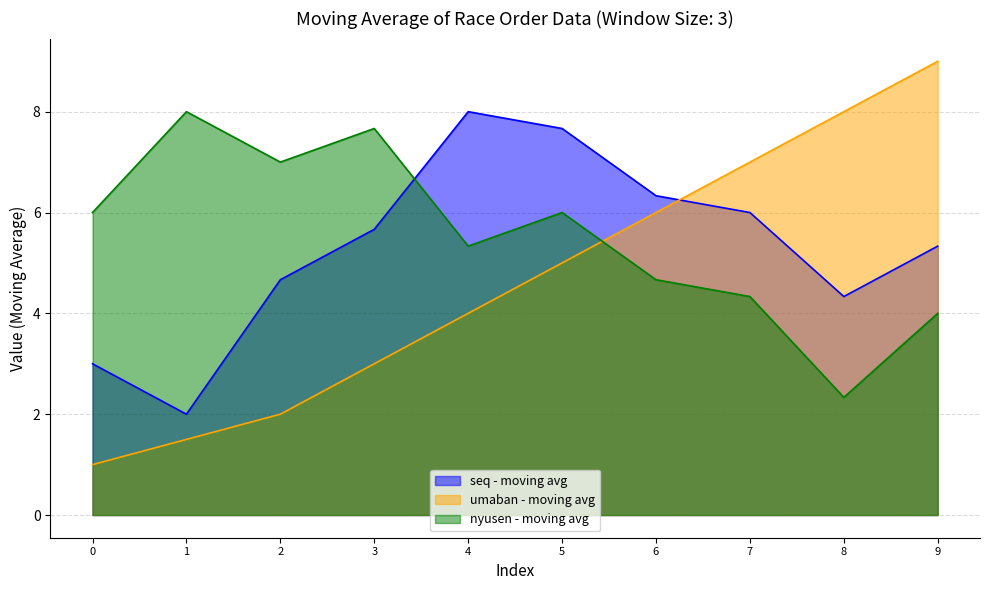

Which label corresponds to the smallest value in the chart?

0